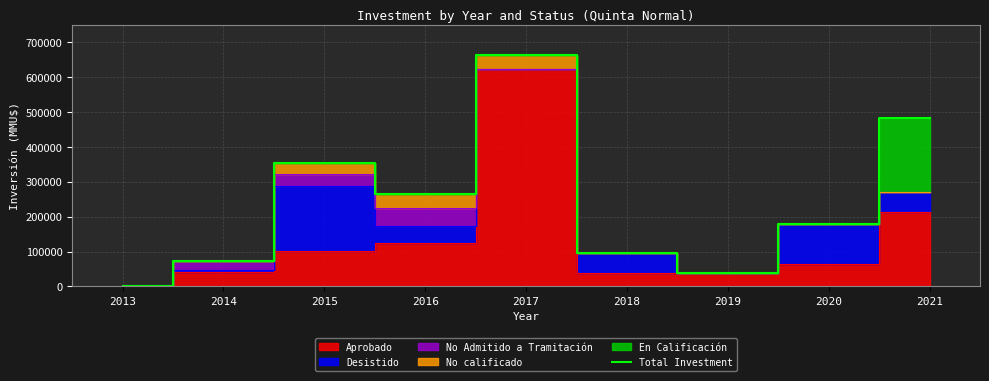

Rank the categories by value from lowest to highest.

2013, 2019, 2014, 2018, 2020, 2016, 2015, 2021, 2017